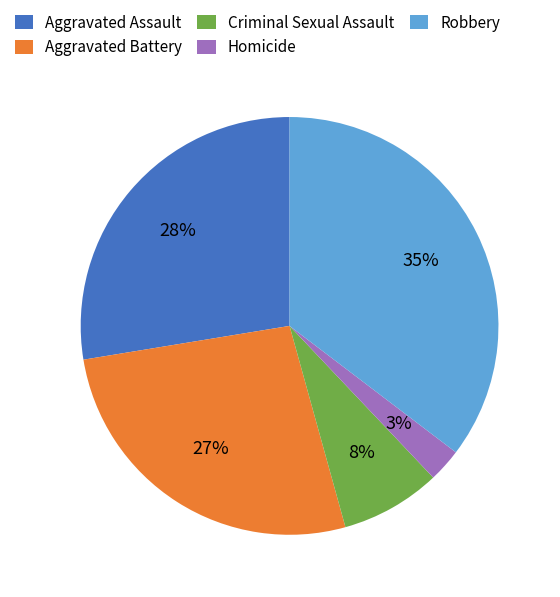

Which category has the smallest portion of the pie?

Homicide